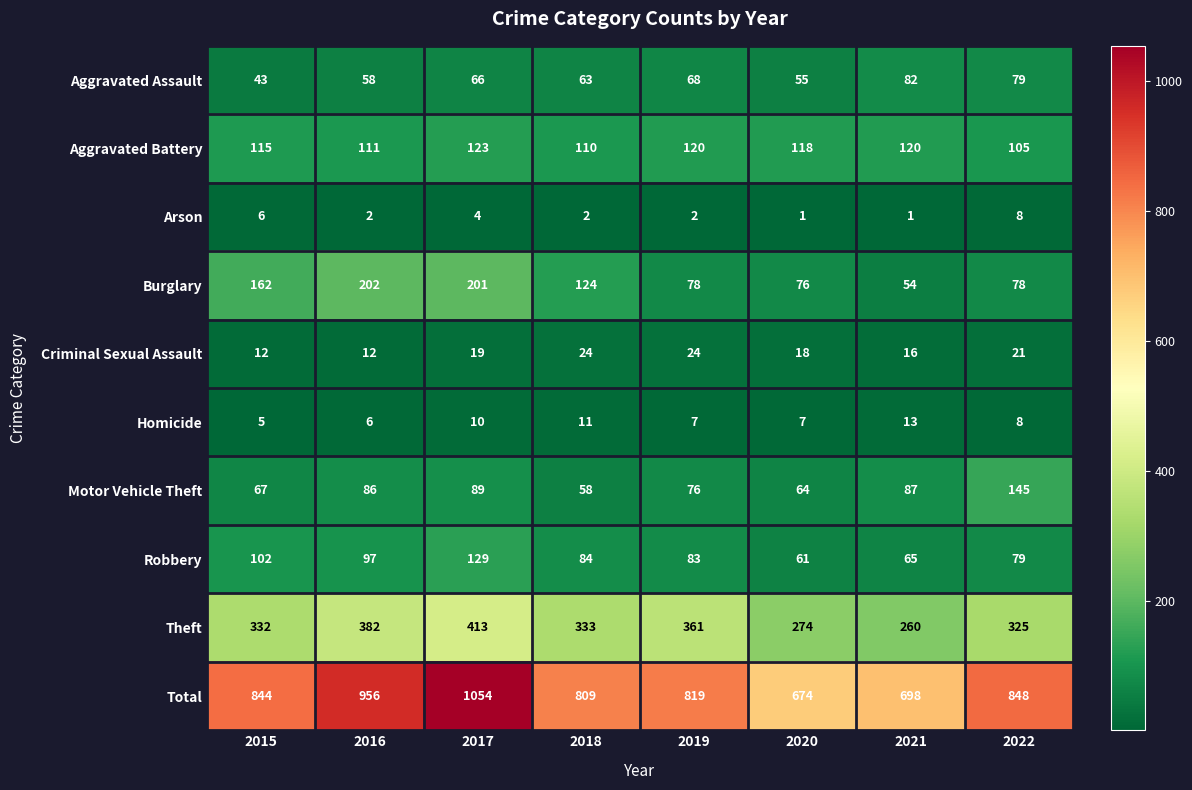

What is the approximate value of Arson at 2017?

4